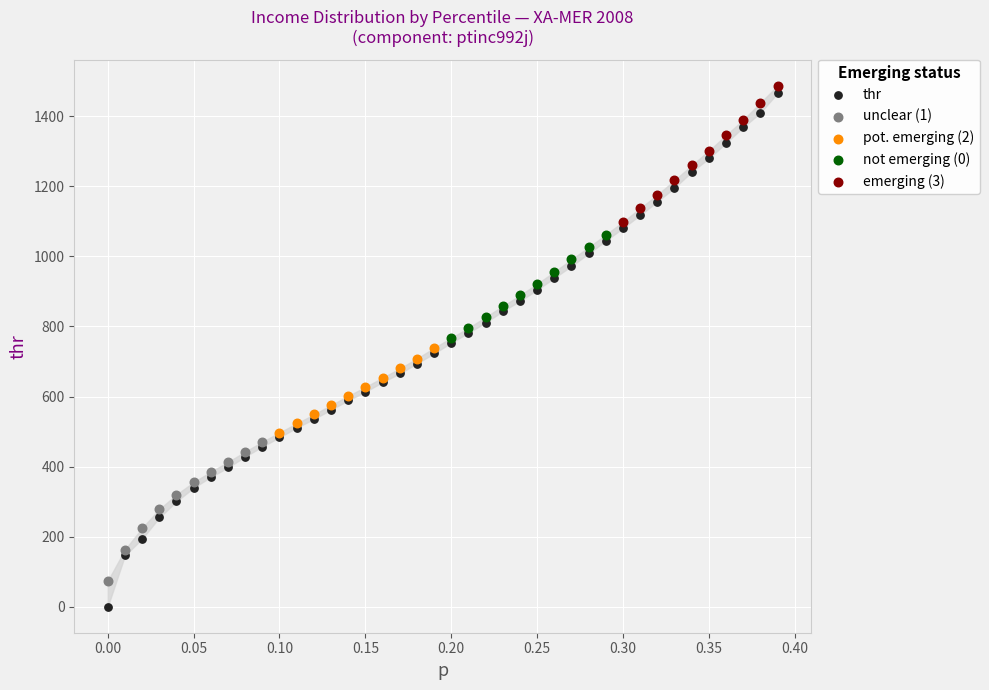

Which series has the widest spread of Y values?

thr